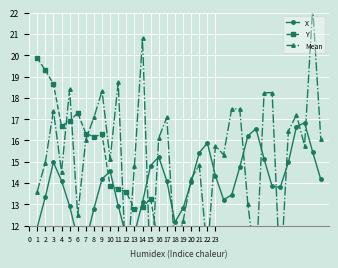

Which series has the largest total across all categories?

Mean